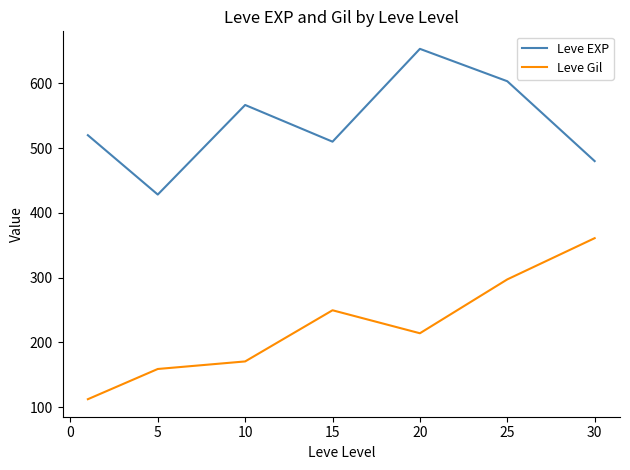

What is the difference between the maximum and minimum values in the Leve EXP series?

225.0